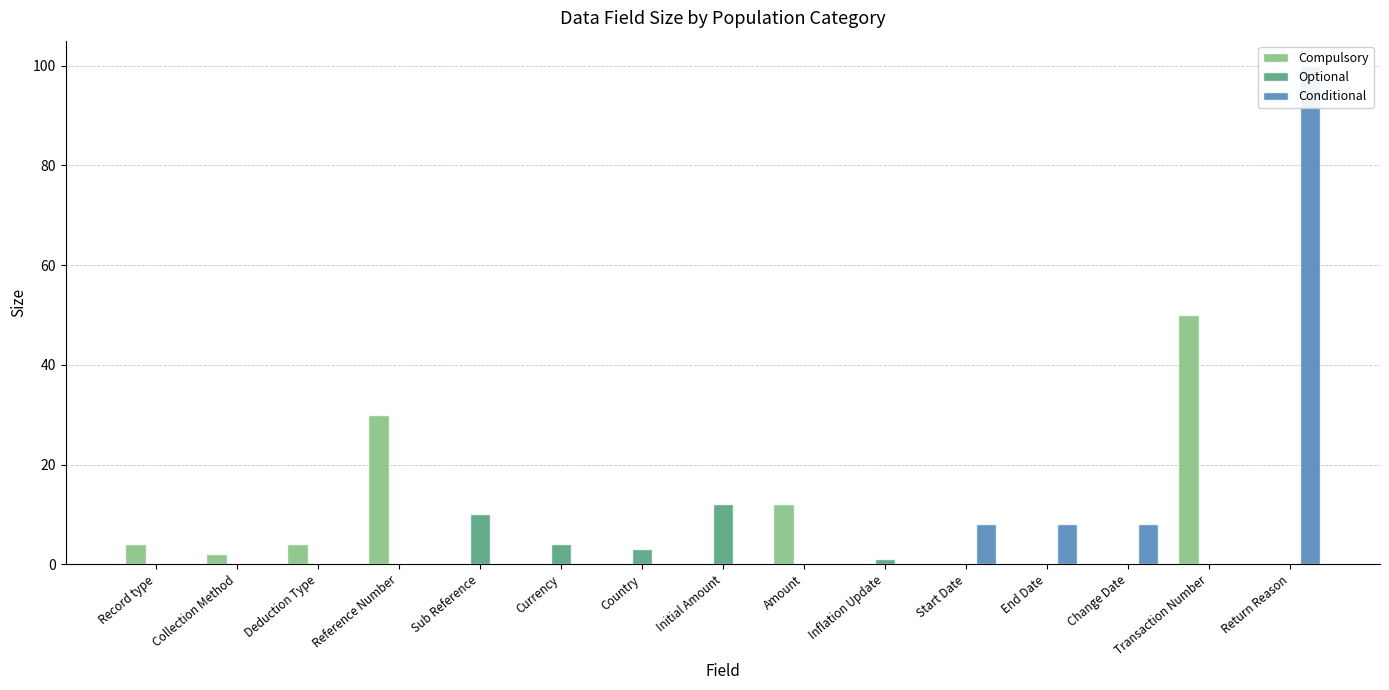

Rank the series at Reference Number from lowest to highest value.

Optional, Conditional, Compulsory